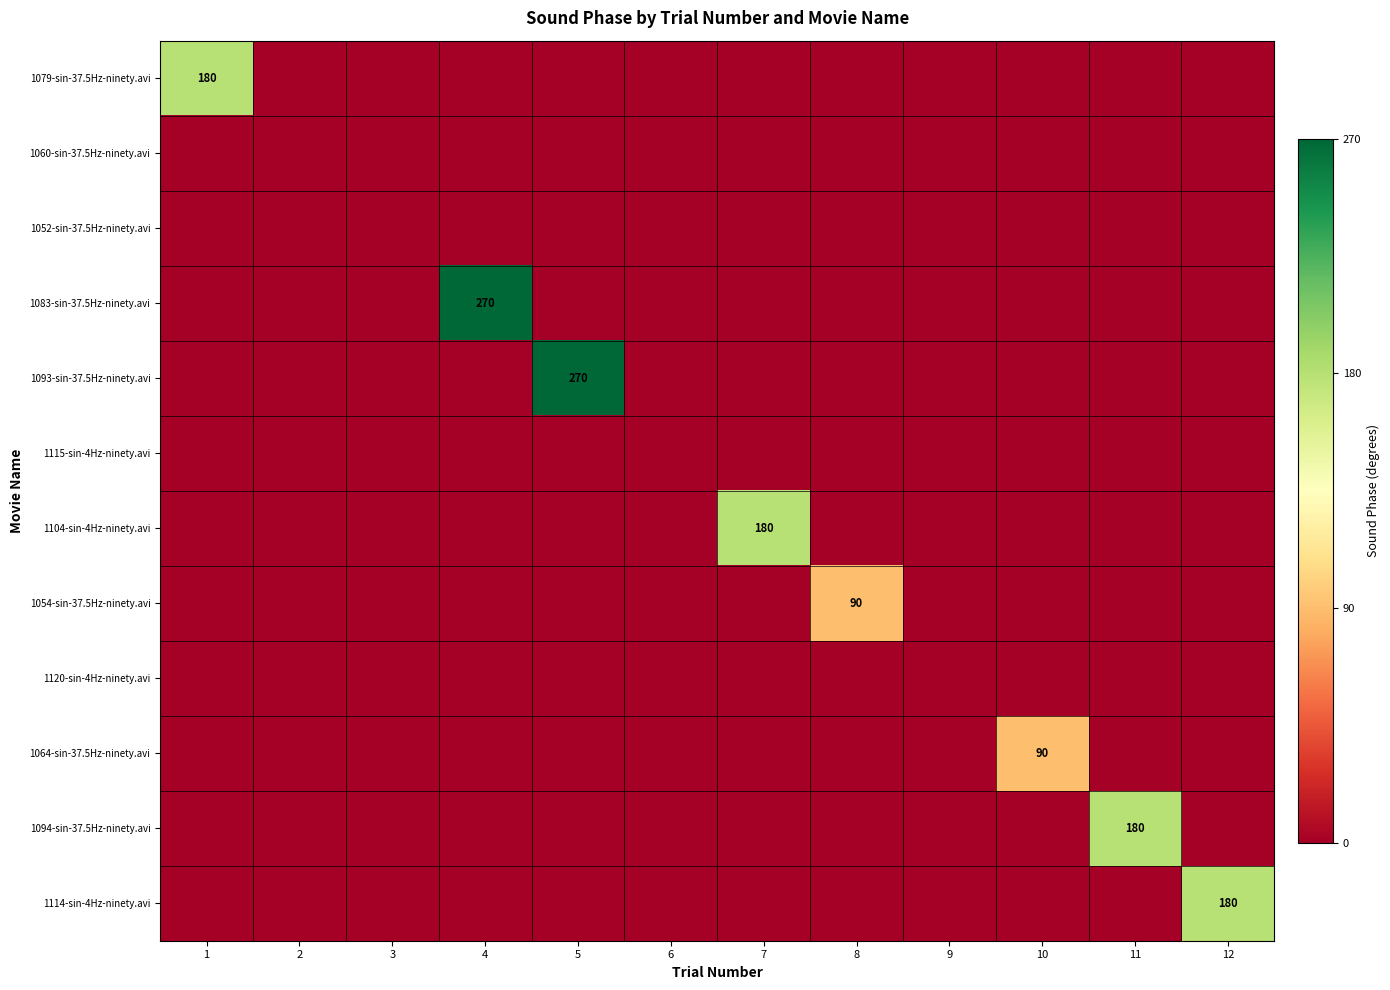

What is the total value across all series at 11?

180